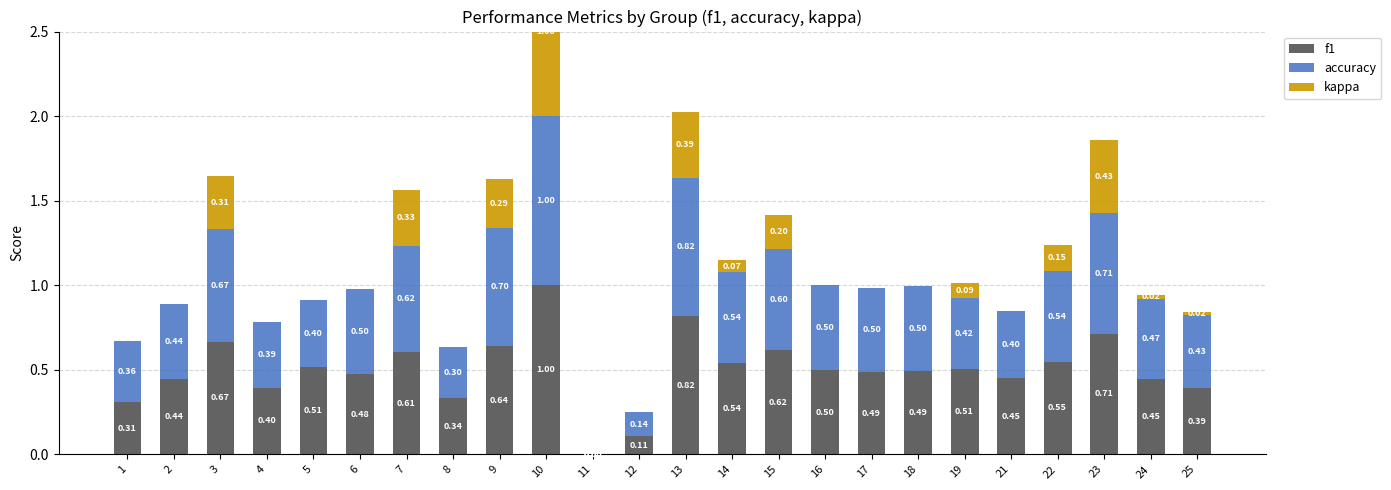

List the labels in order of f1 value, smallest first.

11, 12, 1, 8, 25, 4, 2, 24, 21, 6, 17, 18, 16, 19, 5, 14, 22, 7, 15, 9, 3, 23, 13, 10